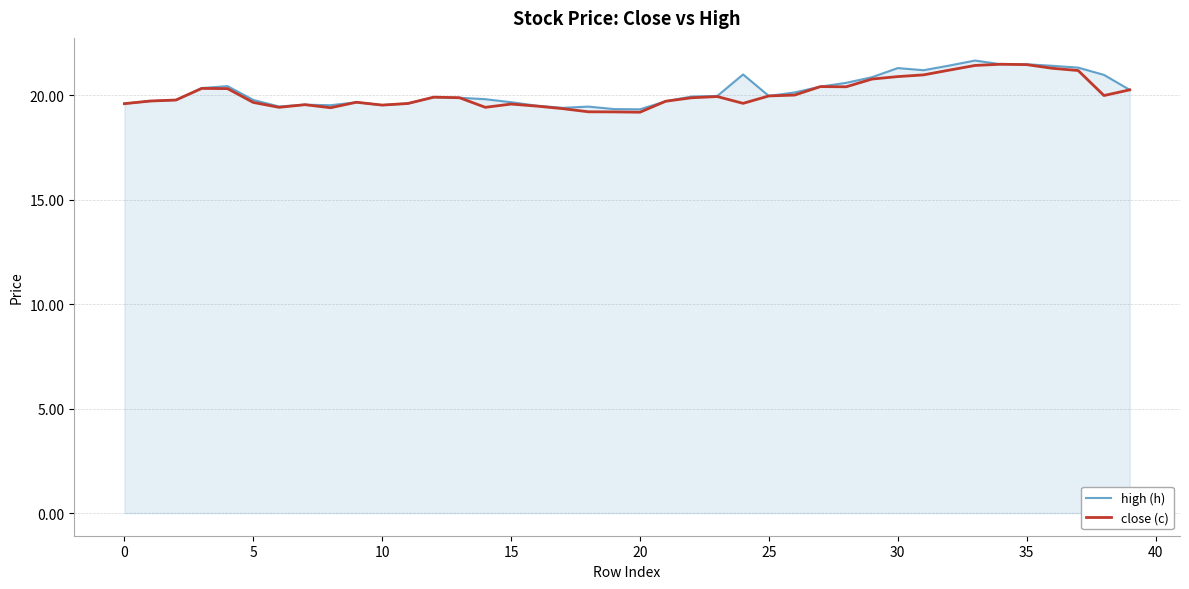

What is the highest value of the close (c) series?

21.5